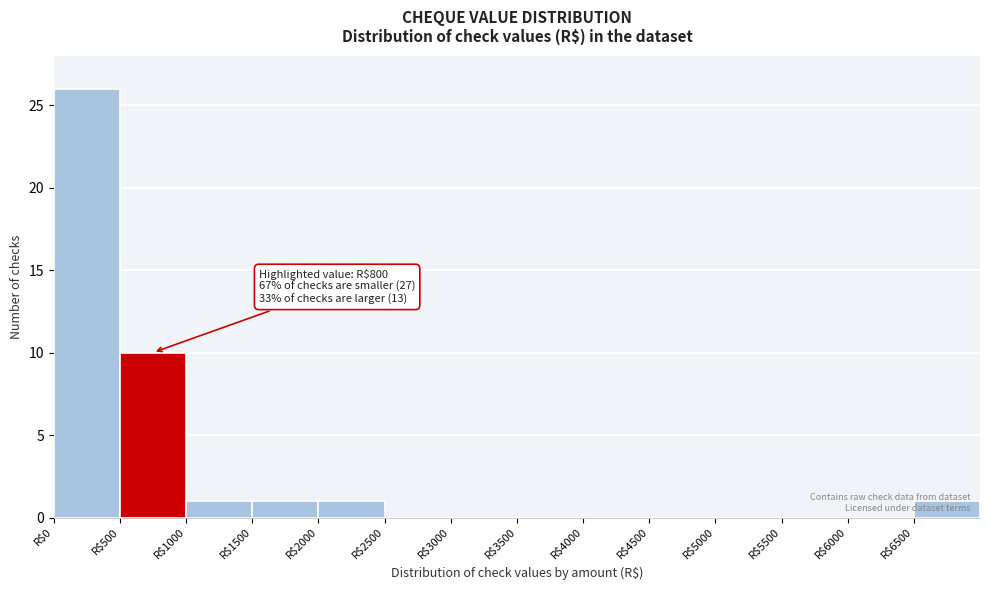

Which range on the x-axis has the tallest bar?

0 to 500